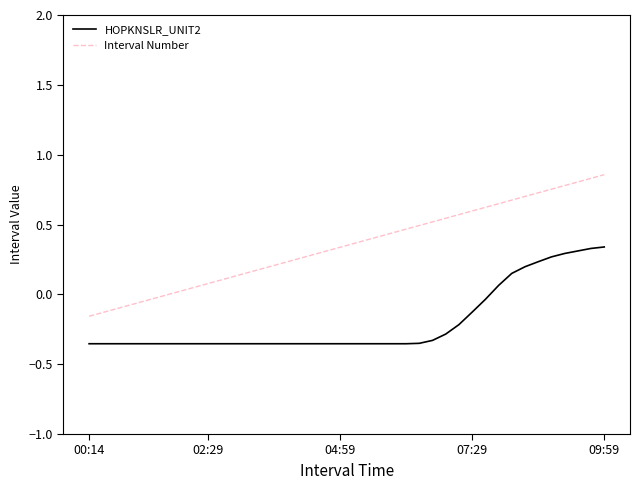

True or false: HOPKNSLR_UNIT2 and Interval Number cross at least once.

False